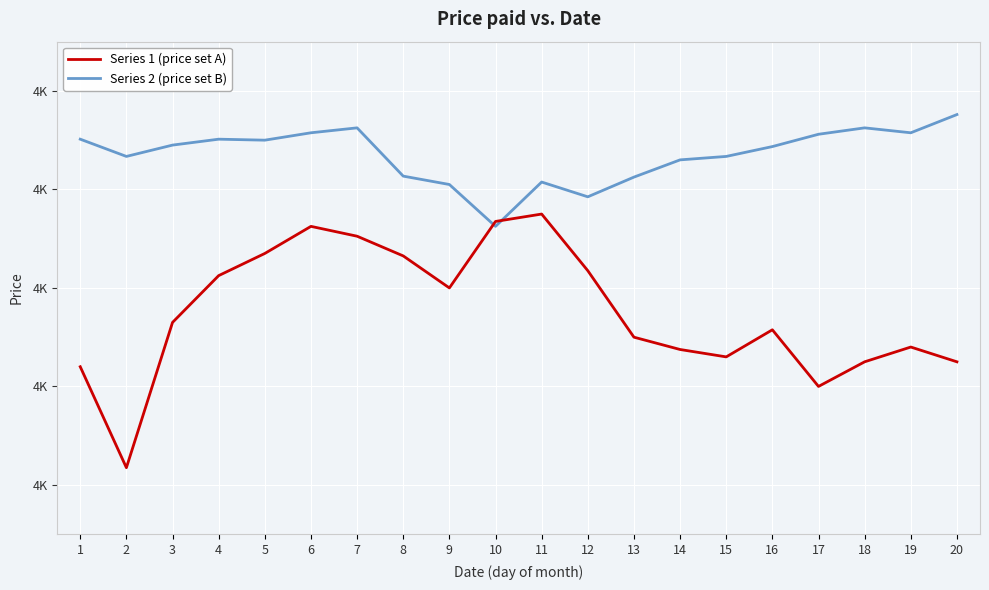

True or false: Series 2 (price set B) has more than 1 interior local peaks.

True